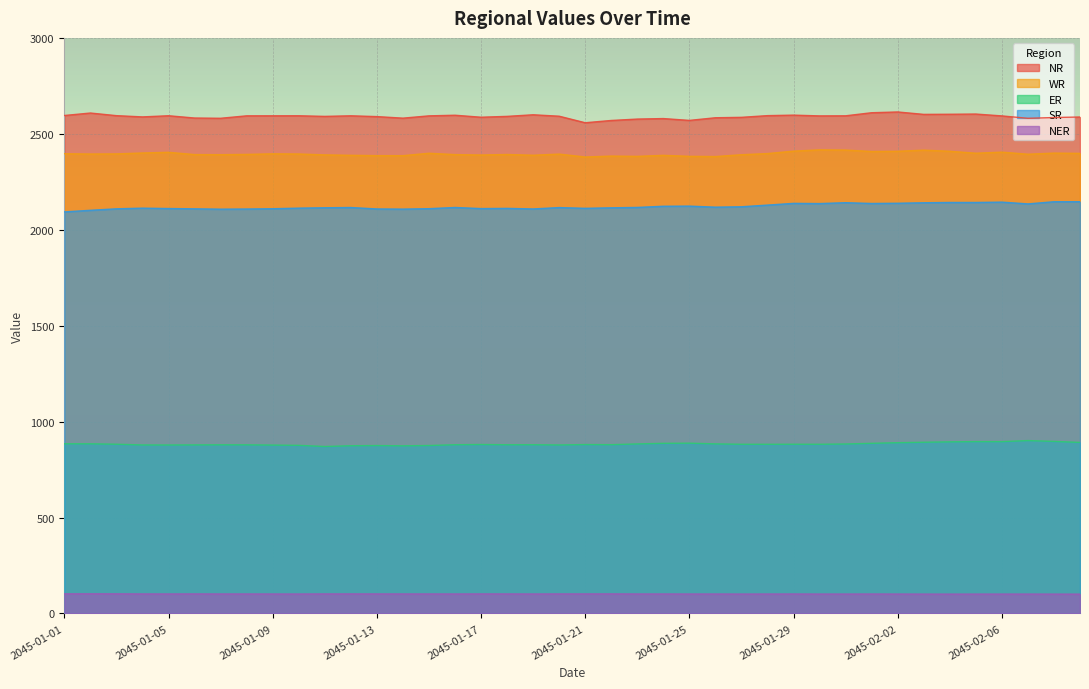

Reading left to right, what are all the values shown in this chart?

NR: 2045-01-01=2595.5	2045-01-02=2608.4	2045-01-03=2594.7	2045-01-04=2588.2	2045-01-05=2594.2	2045-01-06=2582.3	2045-01-07=2581.0	2045-01-08=2593.8	2045-01-09=2593.9	2045-01-10=2594.1	2045-01-11=2590.9	2045-01-12=2593.9	2045-01-13=2589.8	2045-01-14=2581.7	2045-01-15=2593.6	2045-01-16=2596.9	2045-01-17=2586.5	2045-01-18=2590.9	2045-01-19=2599.3	2045-01-20=2591.8	2045-01-21=2557.7	2045-01-22=2569.6	2045-01-23=2576.9	2045-01-24=2579.5	2045-01-25=2570.0	2045-01-26=2583.7	2045-01-27=2585.9	2045-01-28=2594.8	2045-01-29=2597.4	2045-01-30=2593.4	2045-01-31=2593.9	2045-02-01=2610.0	2045-02-02=2613.9	2045-02-03=2601.3	2045-02-04=2602.0	2045-02-05=2603.1	2045-02-06=2593.4	2045-02-07=2580.7	2045-02-08=2584.9	2045-02-09=2587.6
WR: 2045-01-01=2396.2	2045-01-02=2394.7	2045-01-03=2395.3	2045-01-04=2400.1	2045-01-05=2403.7	2045-01-06=2391.8	2045-01-07=2391.3	2045-01-08=2392.7	2045-01-09=2395.8	2045-01-10=2394.9	2045-01-11=2390.2	2045-01-12=2388.1	2045-01-13=2386.3	2045-01-14=2386.1	2045-01-15=2398.7	2045-01-16=2391.7	2045-01-17=2389.5	2045-01-18=2392.3	2045-01-19=2388.4	2045-01-20=2394.3	2045-01-21=2379.2	2045-01-22=2384.0	2045-01-23=2382.5	2045-01-24=2387.9	2045-01-25=2382.7	2045-01-26=2381.5	2045-01-27=2391.0	2045-01-28=2397.1	2045-01-29=2409.7	2045-01-30=2416.4	2045-01-31=2415.3	2045-02-01=2407.9	2045-02-02=2409.0	2045-02-03=2414.9	2045-02-04=2409.1	2045-02-05=2398.9	2045-02-06=2404.5	2045-02-07=2393.7	2045-02-08=2399.5	2045-02-09=2398.1
ER: 2045-01-01=884.3	2045-01-02=884.2	2045-01-03=882.1	2045-01-04=878.2	2045-01-05=878.0	2045-01-06=878.5	2045-01-07=879.0	2045-01-08=878.9	2045-01-09=877.6	2045-01-10=876.2	2045-01-11=870.2	2045-01-12=874.1	2045-01-13=875.1	2045-01-14=873.7	2045-01-15=875.3	2045-01-16=879.3	2045-01-17=880.6	2045-01-18=879.2	2045-01-19=879.4	2045-01-20=878.1	2045-01-21=880.3	2045-01-22=879.6	2045-01-23=883.6	2045-01-24=886.8	2045-01-25=887.5	2045-01-26=883.8	2045-01-27=881.8	2045-01-28=881.7	2045-01-29=882.0	2045-01-30=881.8	2045-01-31=883.2	2045-02-01=886.8	2045-02-02=890.0	2045-02-03=892.4	2045-02-04=894.4	2045-02-05=895.7	2045-02-06=895.5	2045-02-07=901.1	2045-02-08=896.7	2045-02-09=891.5
SR: 2045-01-01=2093.0	2045-01-02=2101.4	2045-01-03=2109.1	2045-01-04=2112.6	2045-01-05=2110.6	2045-01-06=2109.0	2045-01-07=2107.3	2045-01-08=2108.0	2045-01-09=2109.6	2045-01-10=2112.6	2045-01-11=2114.6	2045-01-12=2115.9	2045-01-13=2108.4	2045-01-14=2107.5	2045-01-15=2109.8	2045-01-16=2116.1	2045-01-17=2110.3	2045-01-18=2111.4	2045-01-19=2108.4	2045-01-20=2115.6	2045-01-21=2111.7	2045-01-22=2114.3	2045-01-23=2116.4	2045-01-24=2122.5	2045-01-25=2123.2	2045-01-26=2117.7	2045-01-27=2119.8	2045-01-28=2128.5	2045-01-29=2137.5	2045-01-30=2136.5	2045-01-31=2141.0	2045-02-01=2136.9	2045-02-02=2138.1	2045-02-03=2140.7	2045-02-04=2142.2	2045-02-05=2142.2	2045-02-06=2144.0	2045-02-07=2134.7	2045-02-08=2146.0	2045-02-09=2146.2
NER: 2045-01-01=102.2	2045-01-02=102.4	2045-01-03=102.2	2045-01-04=101.7	2045-01-05=101.6	2045-01-06=101.8	2045-01-07=101.5	2045-01-08=101.5	2045-01-09=101.4	2045-01-10=101.3	2045-01-11=101.7	2045-01-12=101.8	2045-01-13=101.7	2045-01-14=101.6	2045-01-15=101.6	2045-01-16=101.5	2045-01-17=101.7	2045-01-18=101.7	2045-01-19=101.4	2045-01-20=101.8	2045-01-21=101.8	2045-01-22=101.9	2045-01-23=101.5	2045-01-24=101.5	2045-01-25=101.3	2045-01-26=101.4	2045-01-27=101.1	2045-01-28=101.3	2045-01-29=101.4	2045-01-30=101.1	2045-01-31=101.1	2045-02-01=101.3	2045-02-02=101.1	2045-02-03=100.9	2045-02-04=100.7	2045-02-05=100.9	2045-02-06=100.9	2045-02-07=101.0	2045-02-08=100.8	2045-02-09=100.7